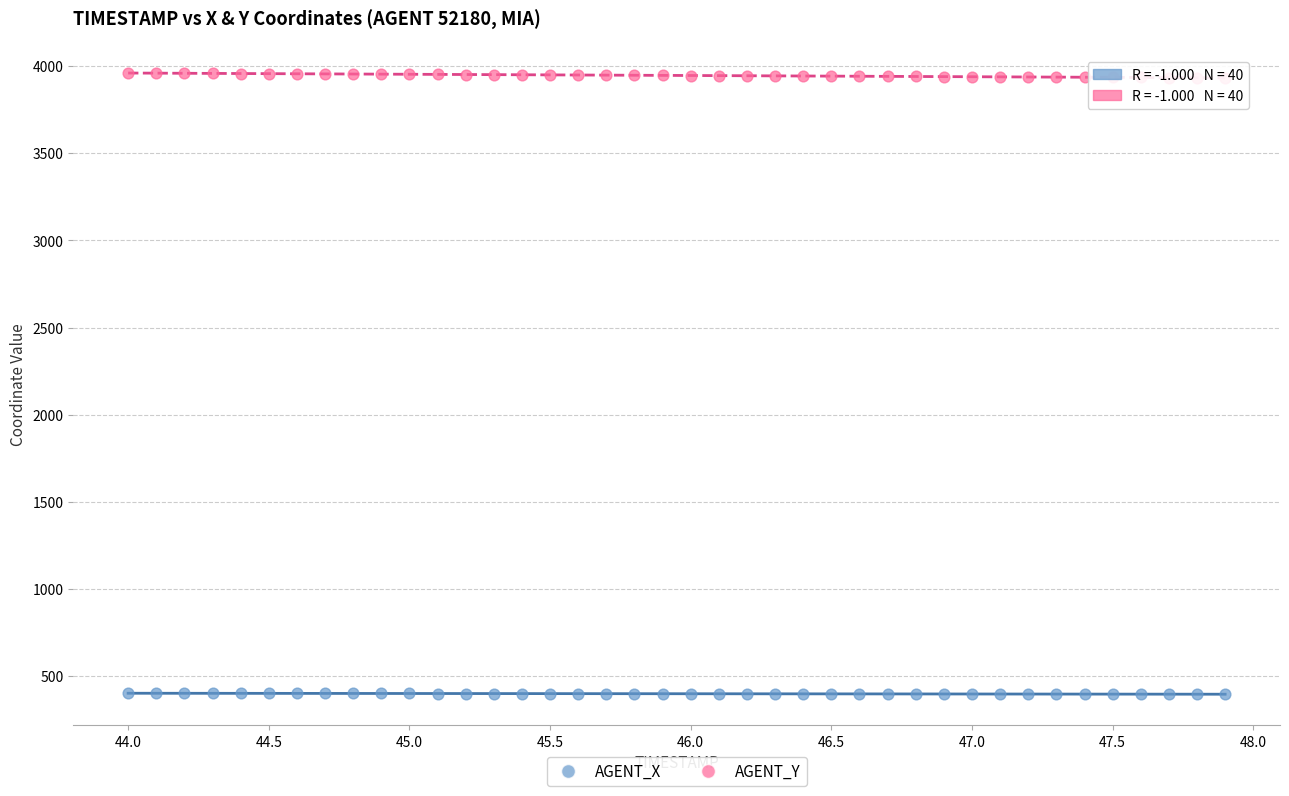

Which series contains the highest Y value?

AGENT_Y